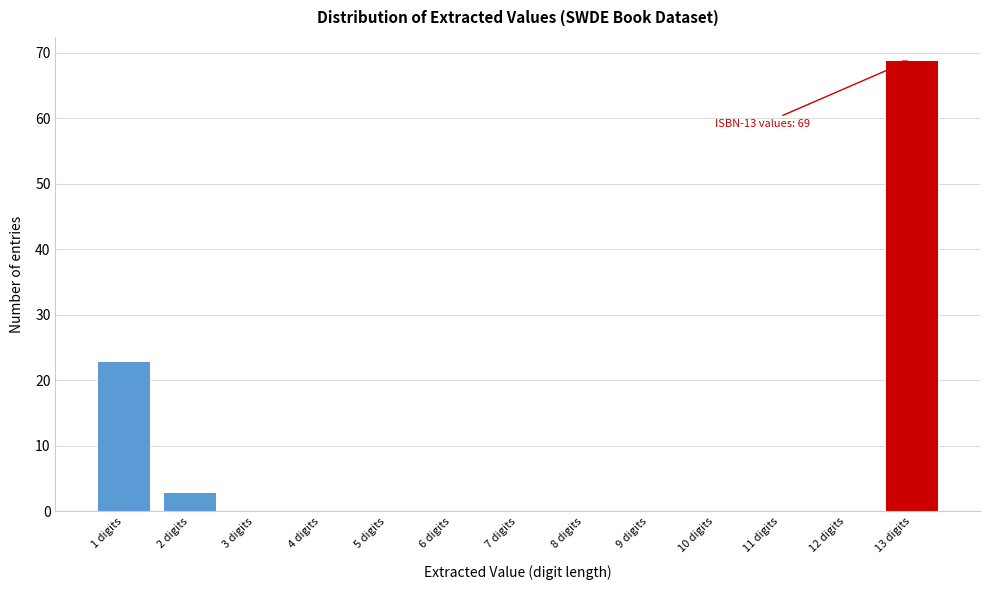

Reading left to right, what are all the values shown in this chart?

1 digits=23	2 digits=3	3 digits=0	4 digits=0	5 digits=0	6 digits=0	7 digits=0	8 digits=0	9 digits=0	10 digits=0	11 digits=0	12 digits=0	13 digits=69